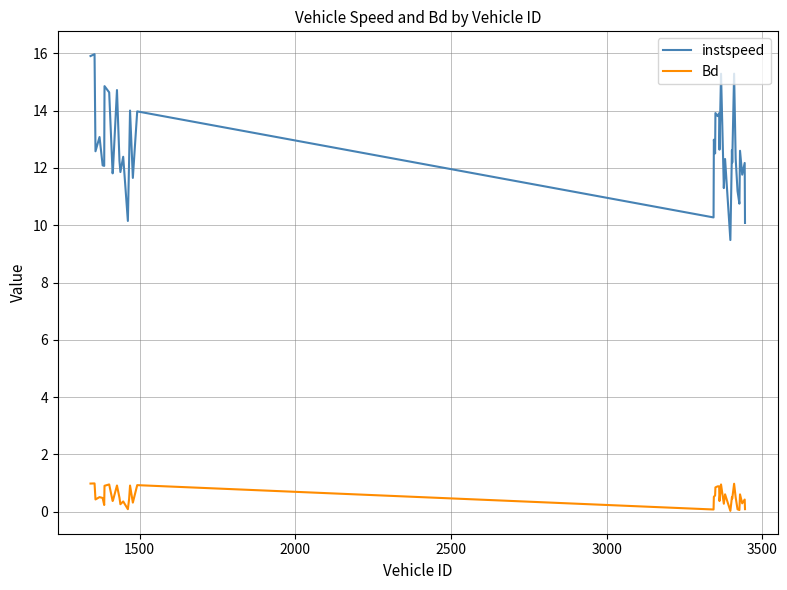

Does the chart display data point markers on the line(s)?

No